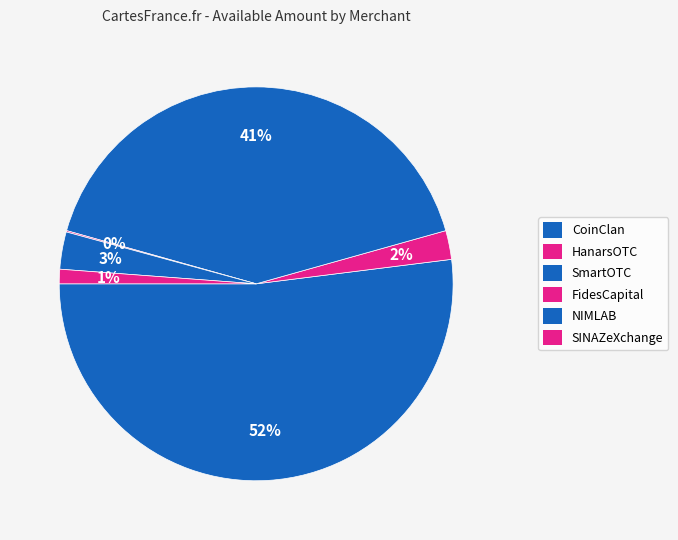

Is it true that HanarsOTC is 17% of the pie?

False